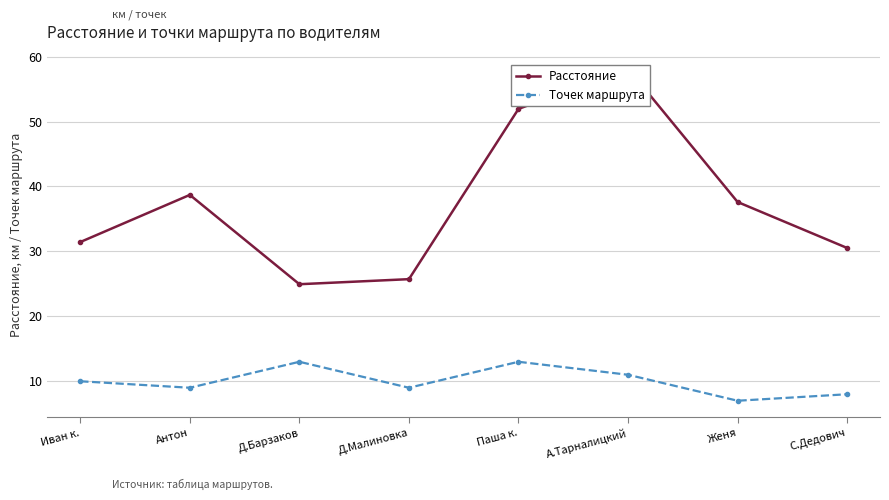

Between Антон and Паша к., which is larger?

Паша к.